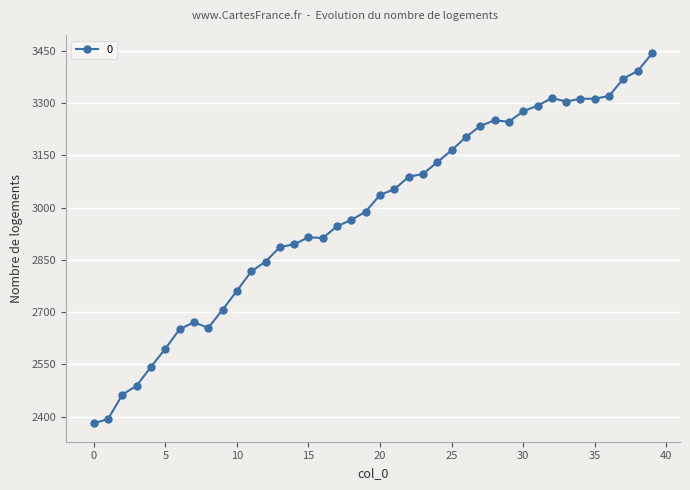

What is the smallest value displayed?

2381